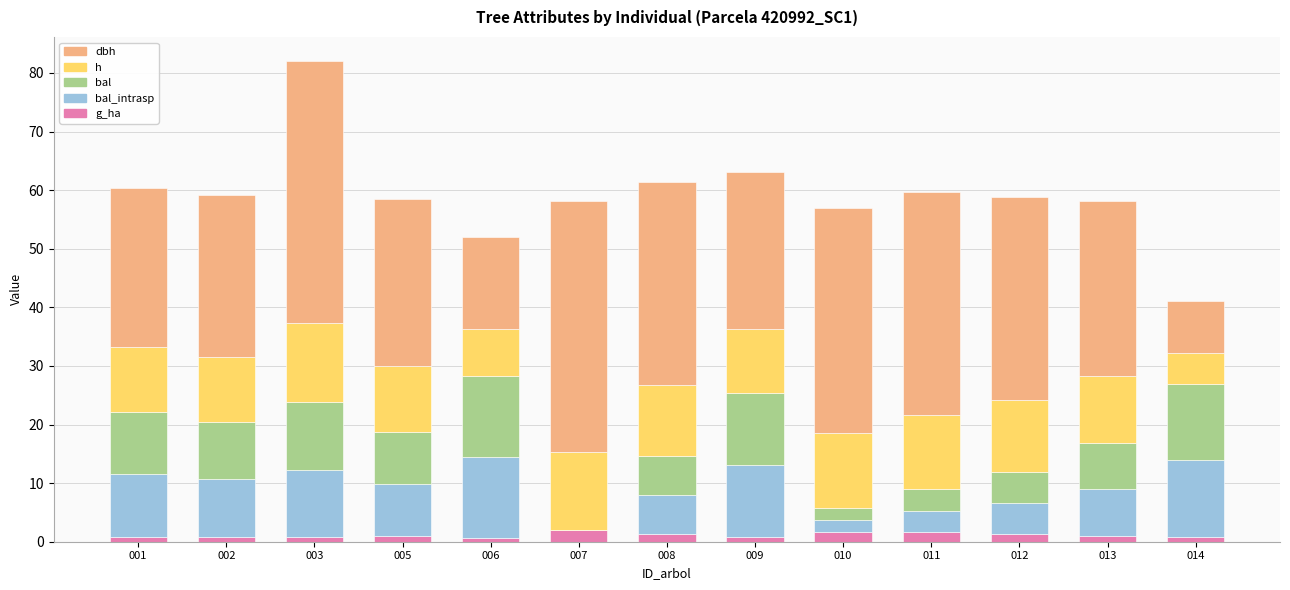

What is the total value across all series at 007?

58.1